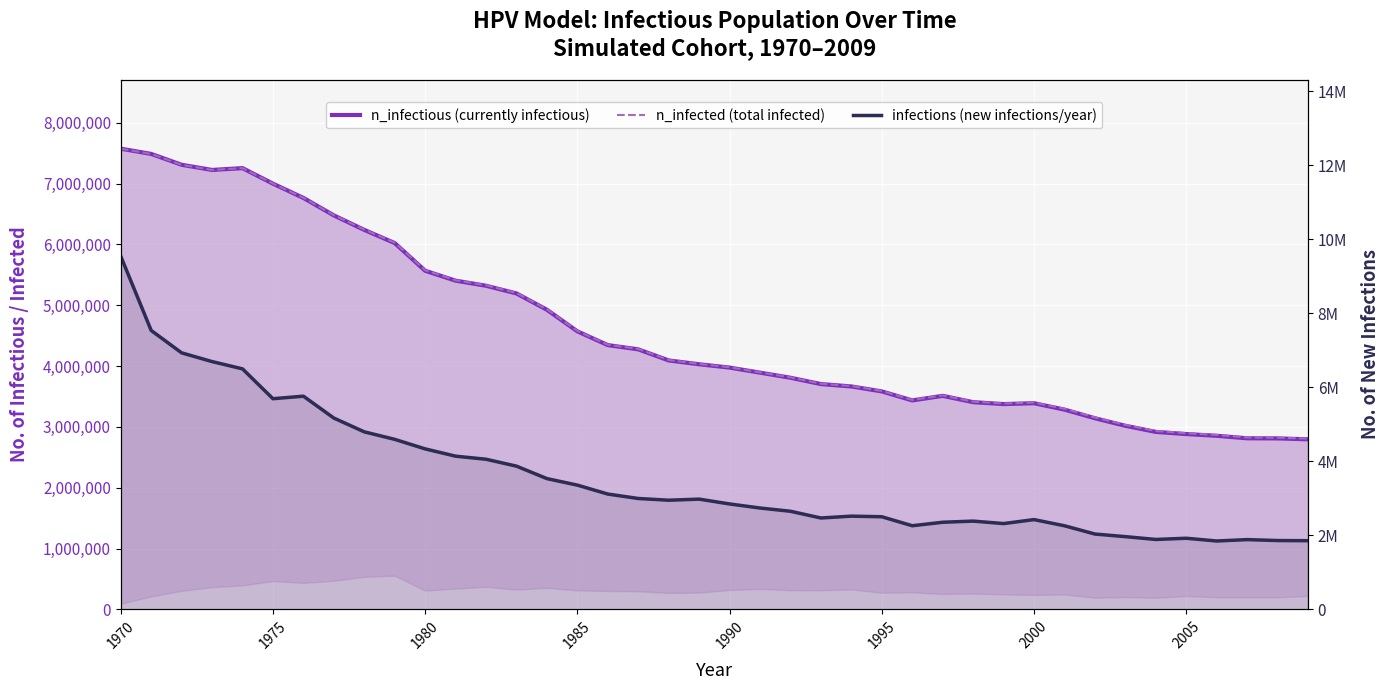

How many interior local peaks does the infections (new infections/year) series have?

7